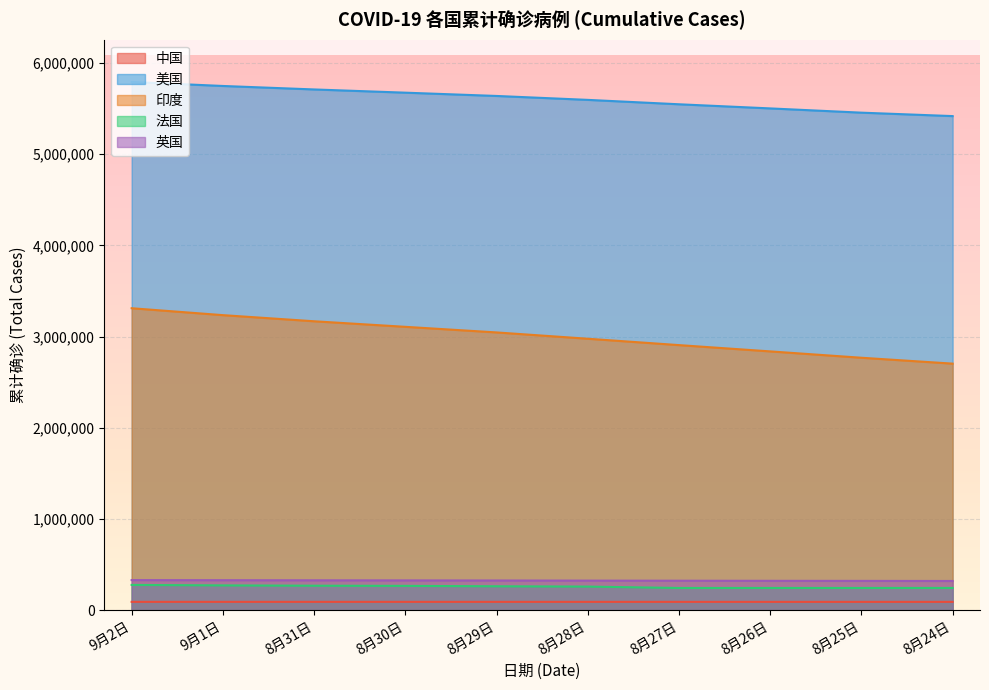

What is the greatest value displayed?

5791441